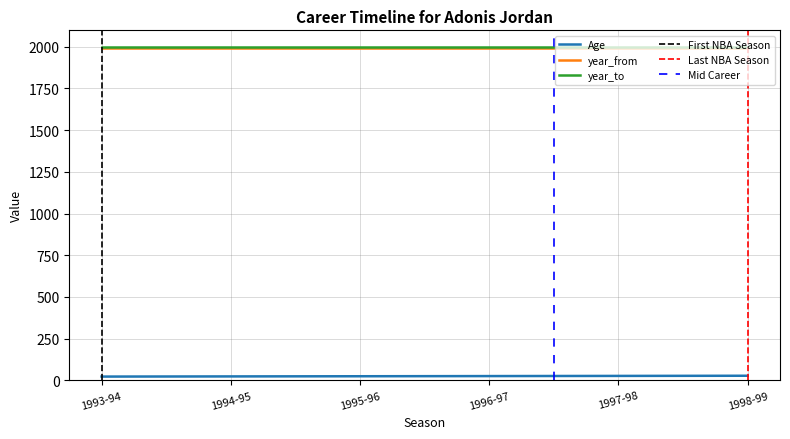

Which series has the largest total across all categories?

year_to